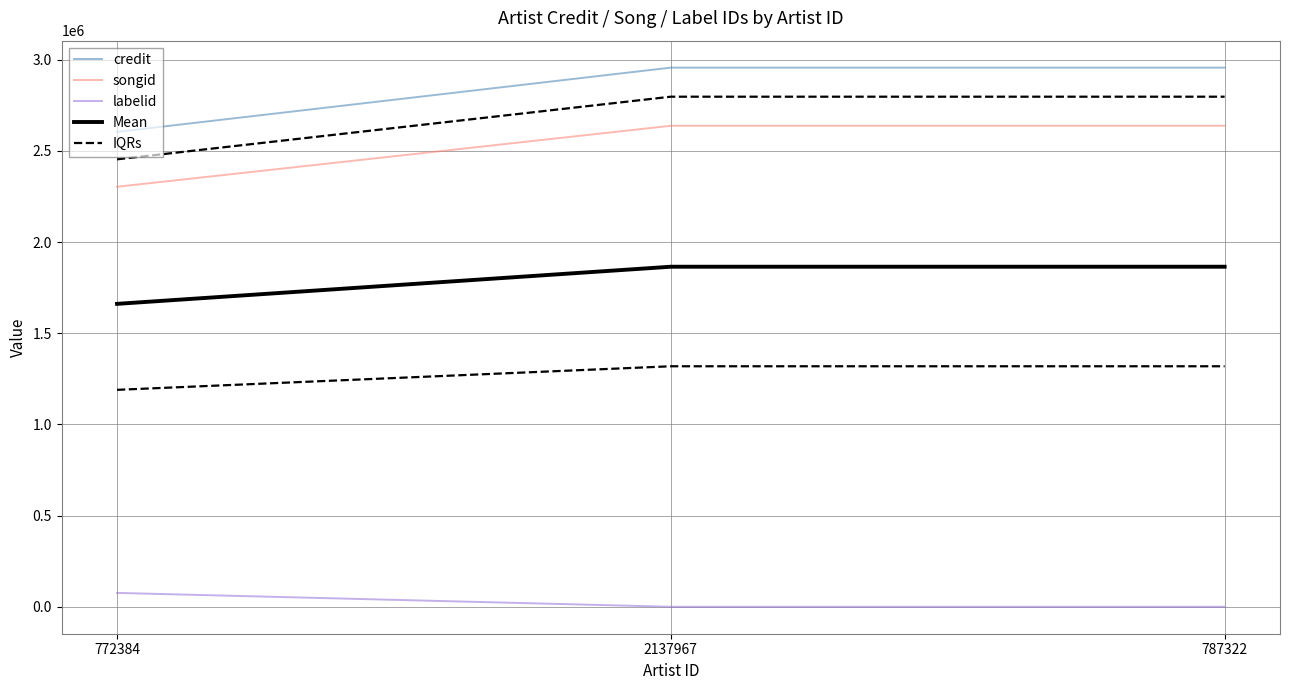

Rank the categories by IQRs value from lowest to highest.

772384, 2137967, 787322